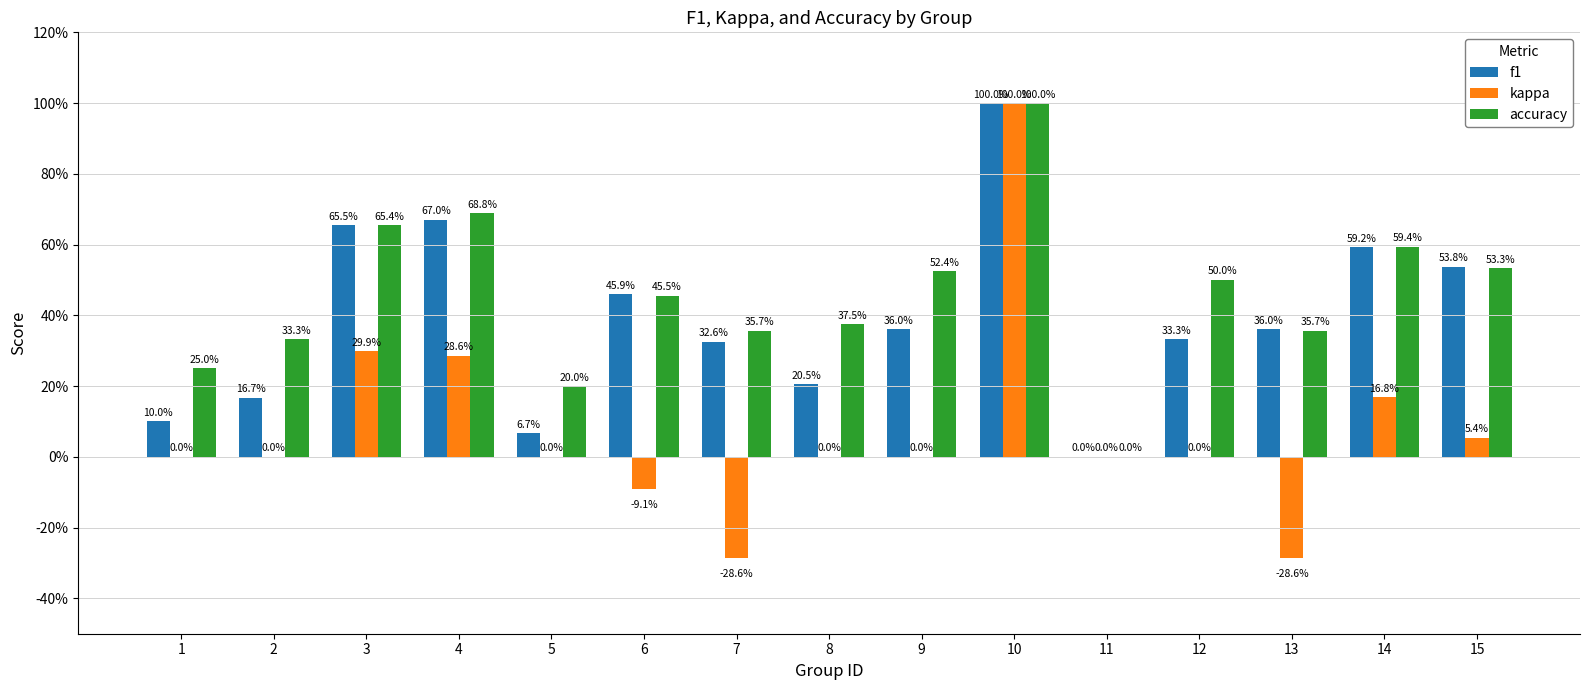

Between 9 and 11, which series saw the biggest shift?

accuracy